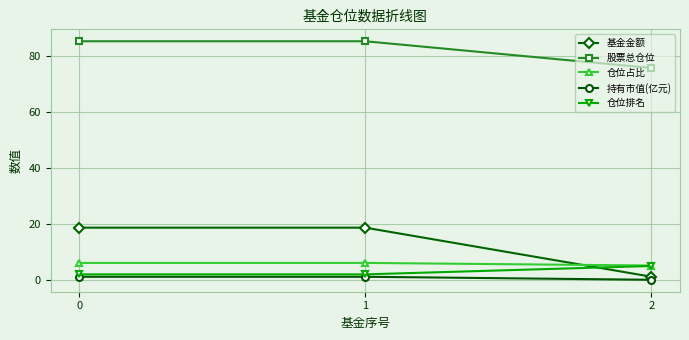

Is this an area chart (filled region under the line)?

No